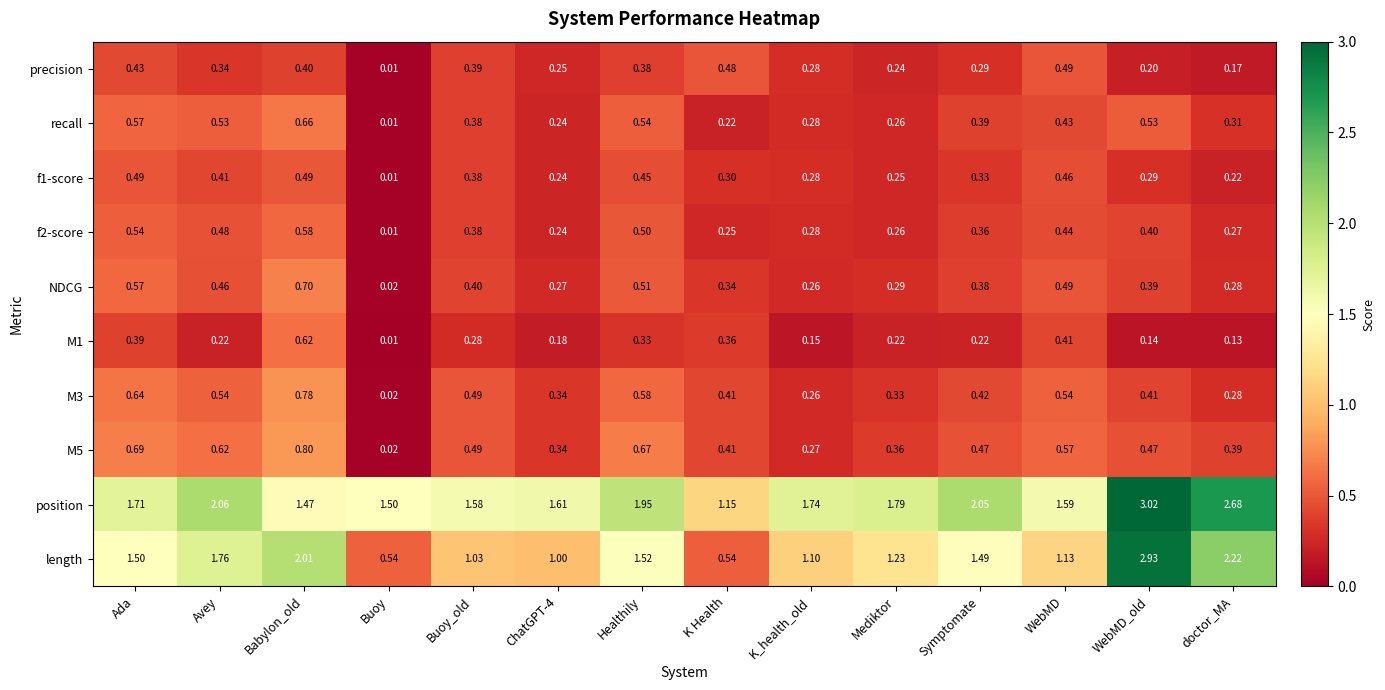

At which category does the chart reach its peak across all series?

WebMD_old